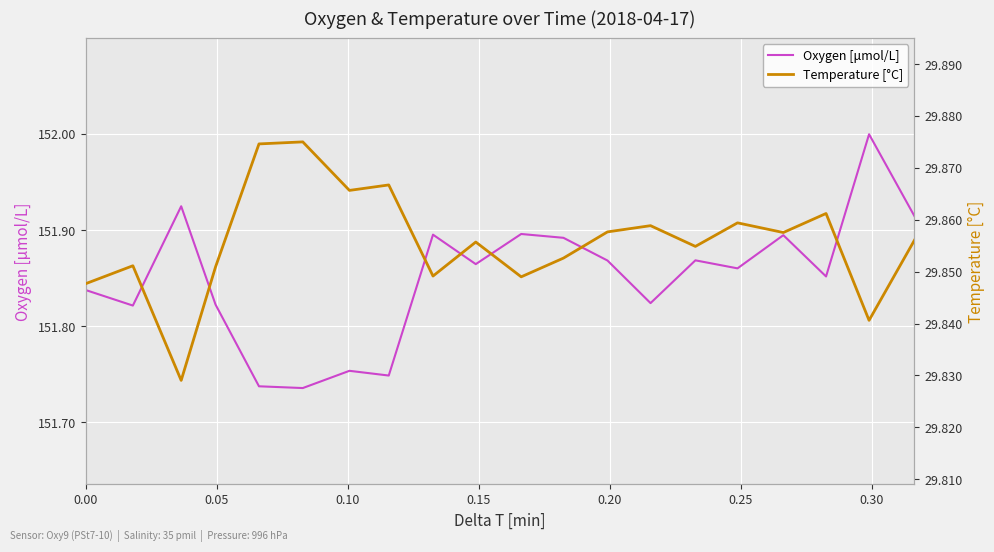

How many lines are shown in the chart?

2